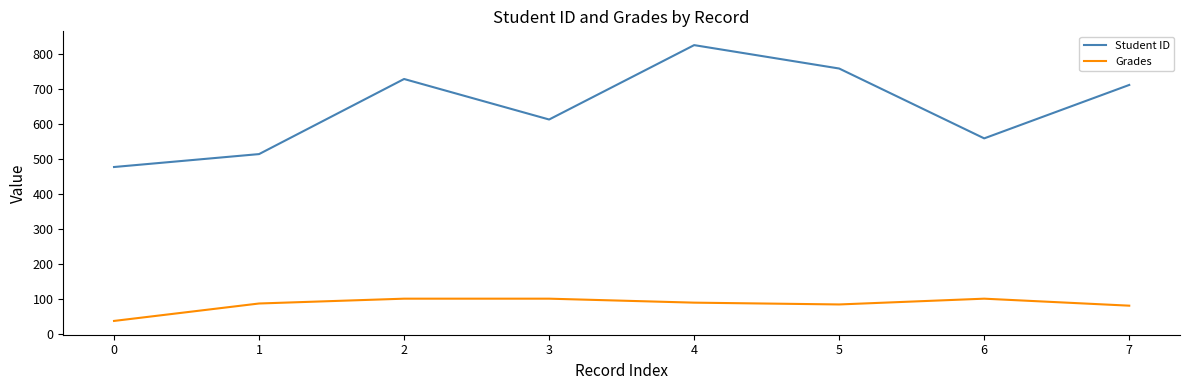

Between 1 and 2, which series saw the biggest shift?

Student ID